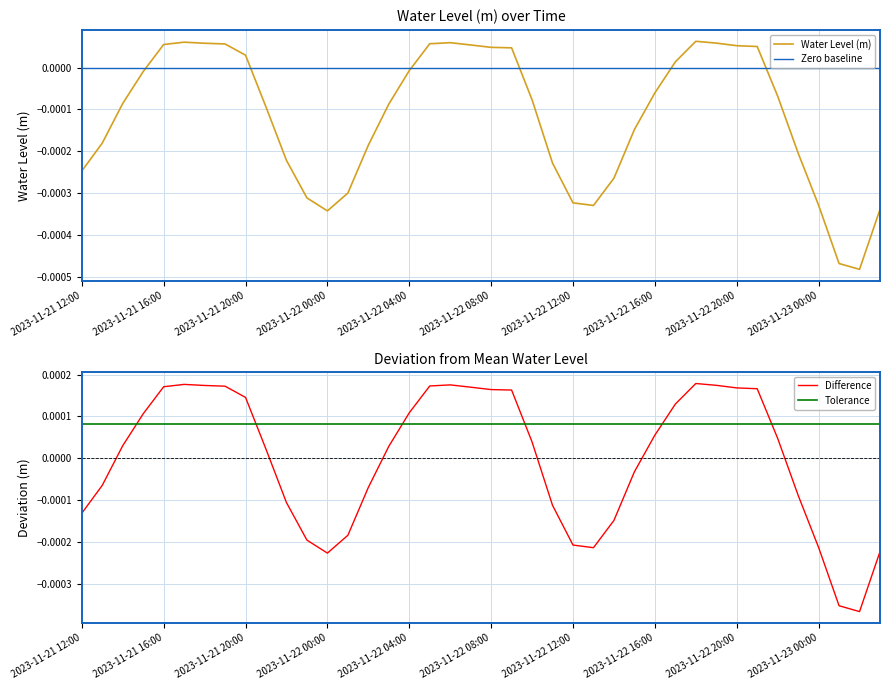

How many data points does each series have?

40